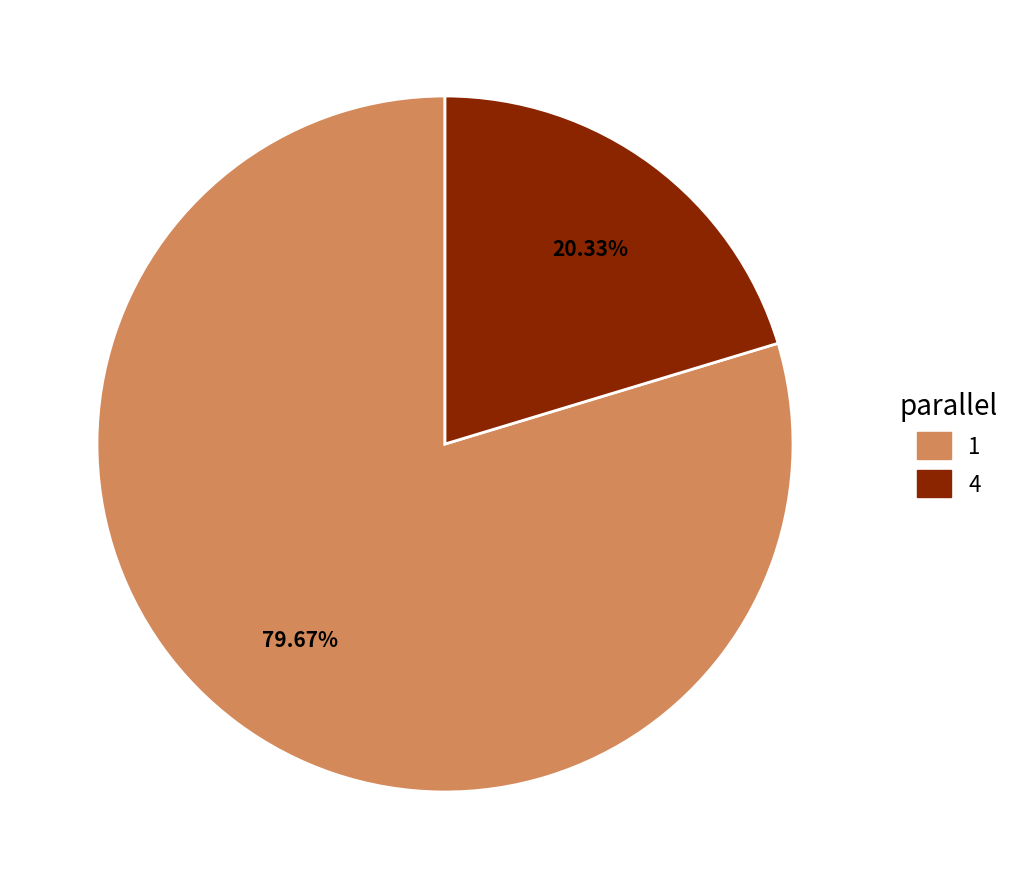

What is the majority slice?

1